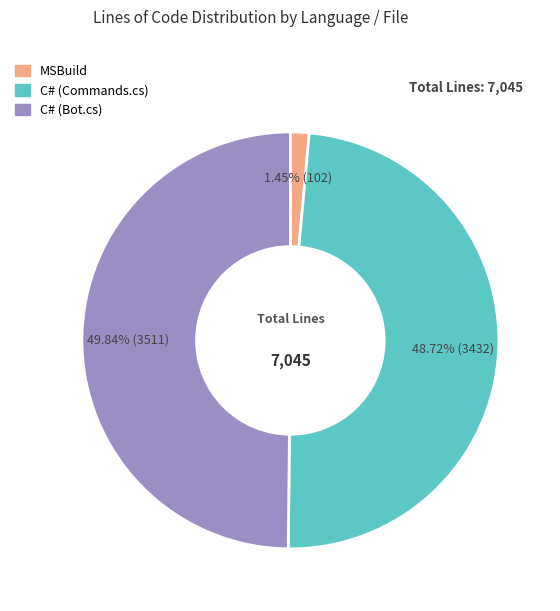

To the nearest percent, what is the difference between the largest and smallest slice percentages?

48%